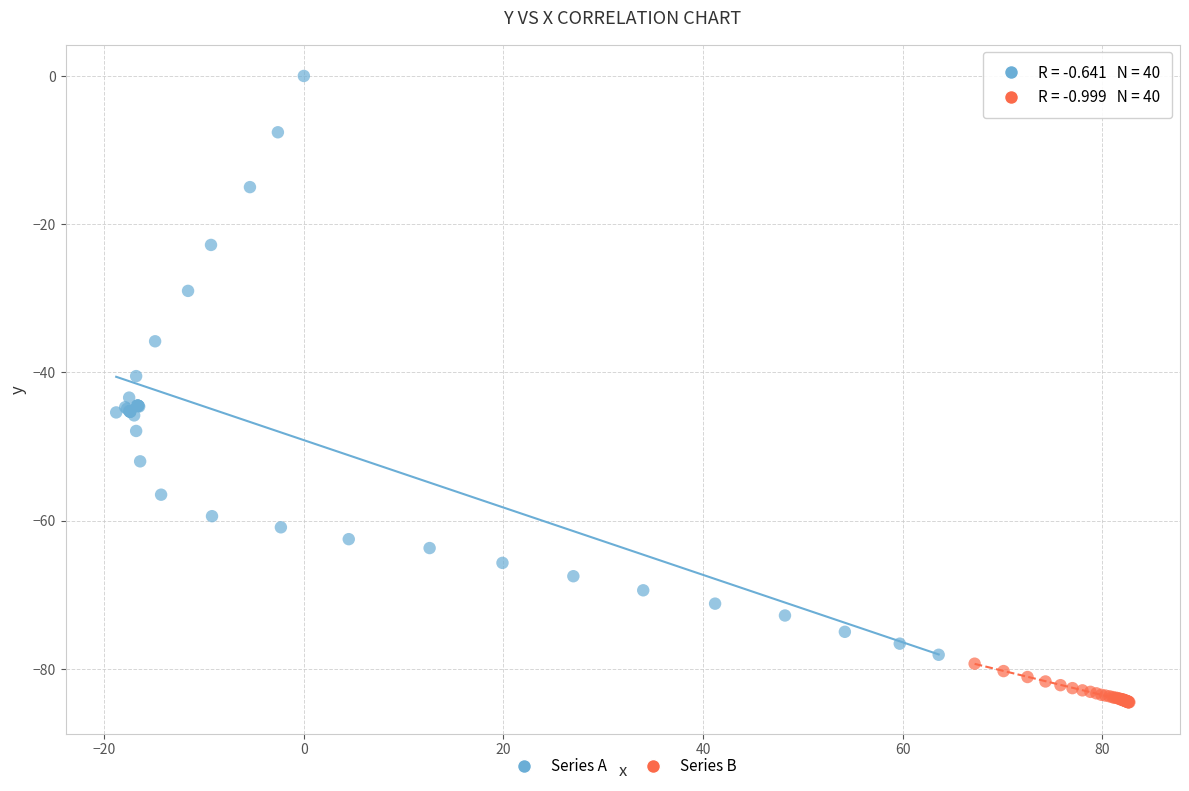

Which series contains the lowest Y value?

Series B